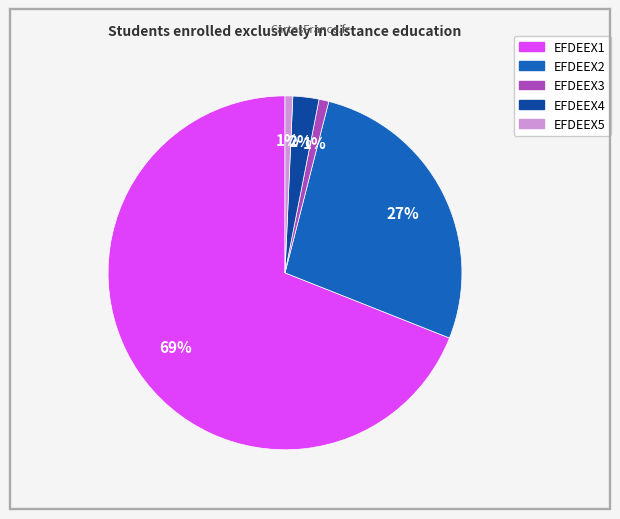

Which slice represents more than half of the pie?

EFDEEX1